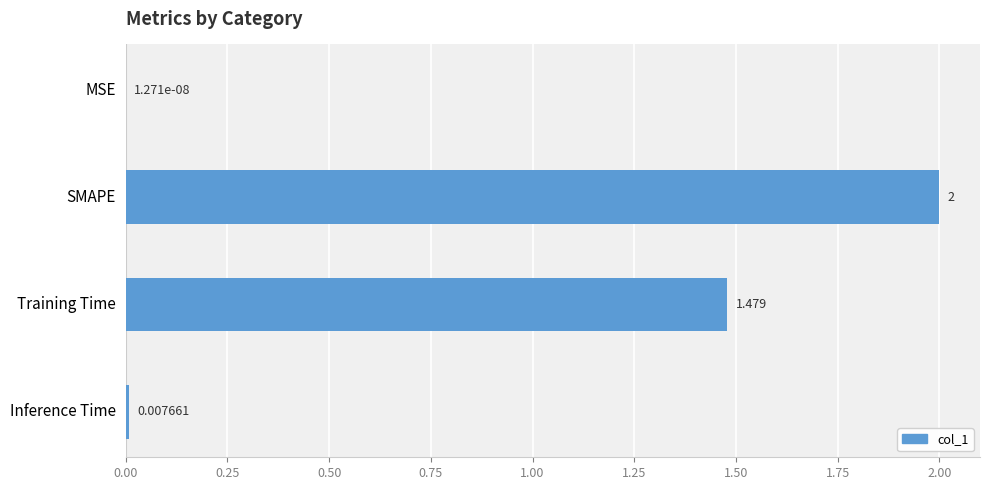

What is the sum of all values?

3.5